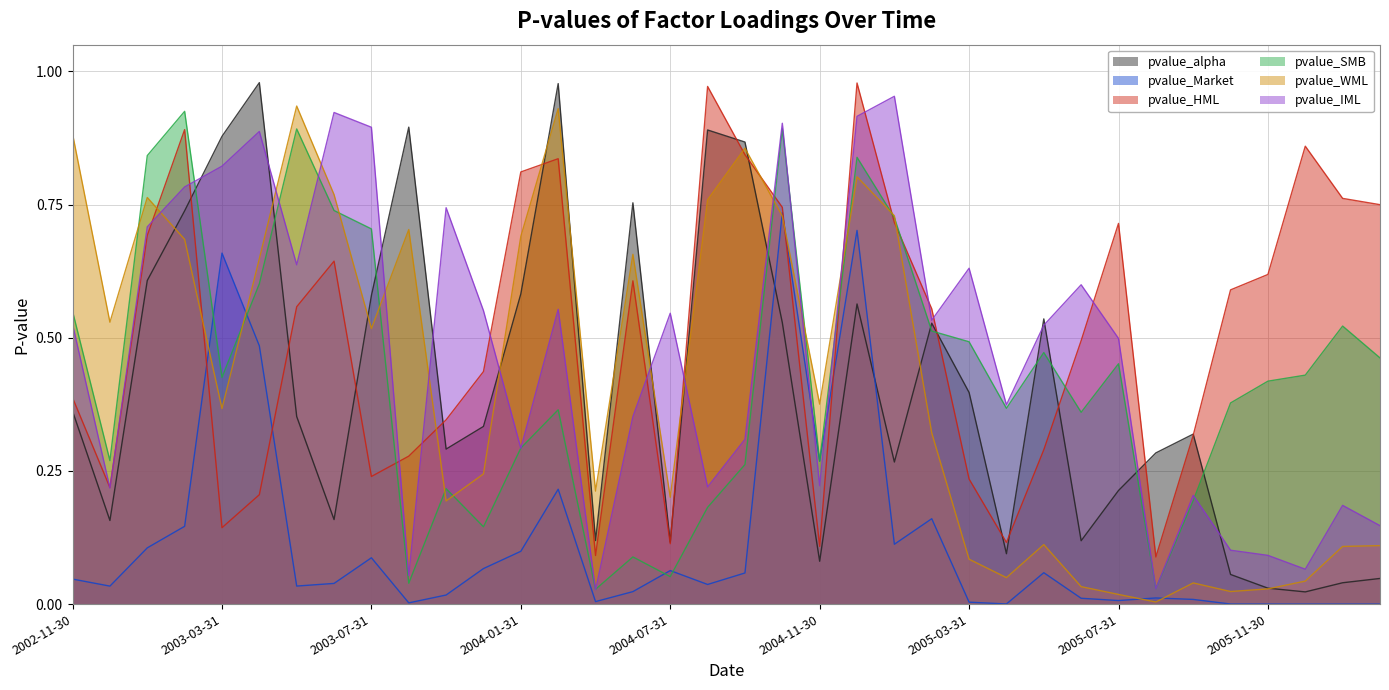

What is the lowest value of the pvalue_HML series?

0.1